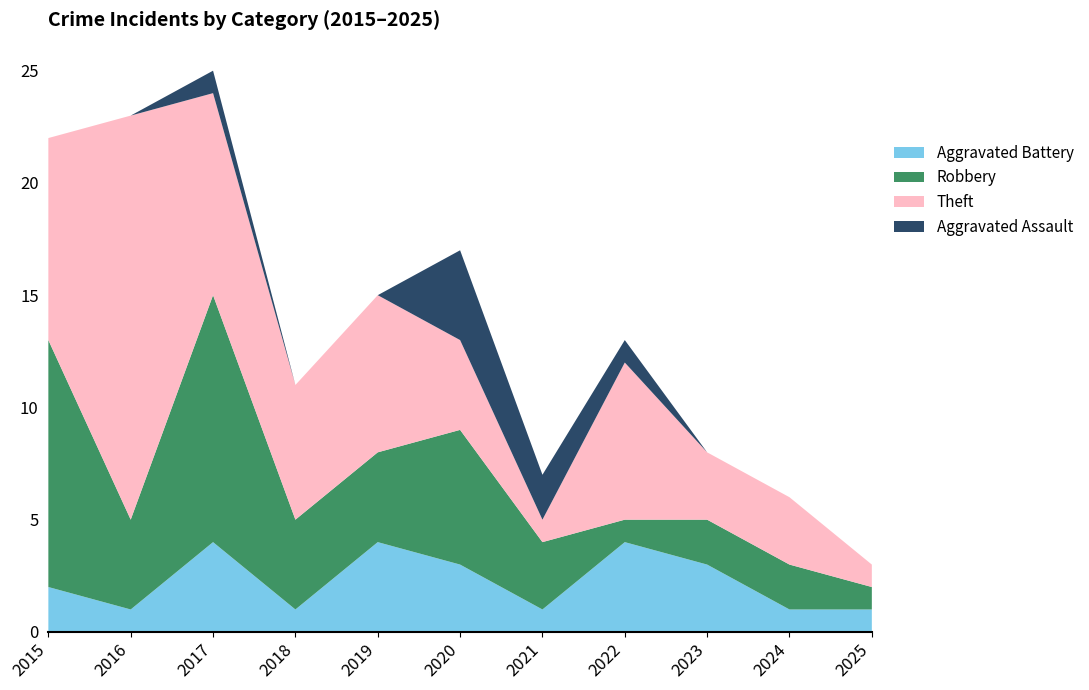

Reading right to left, transcribe all the data shown in this chart.

Aggravated Battery: 1	1	3	4	1	3	4	1	4	1	2
Robbery: 1	2	2	1	3	6	4	4	11	4	11
Theft: 1	3	3	7	1	4	7	6	9	18	9
Aggravated Assault: 0	0	0	1	2	4	0	0	1	0	0